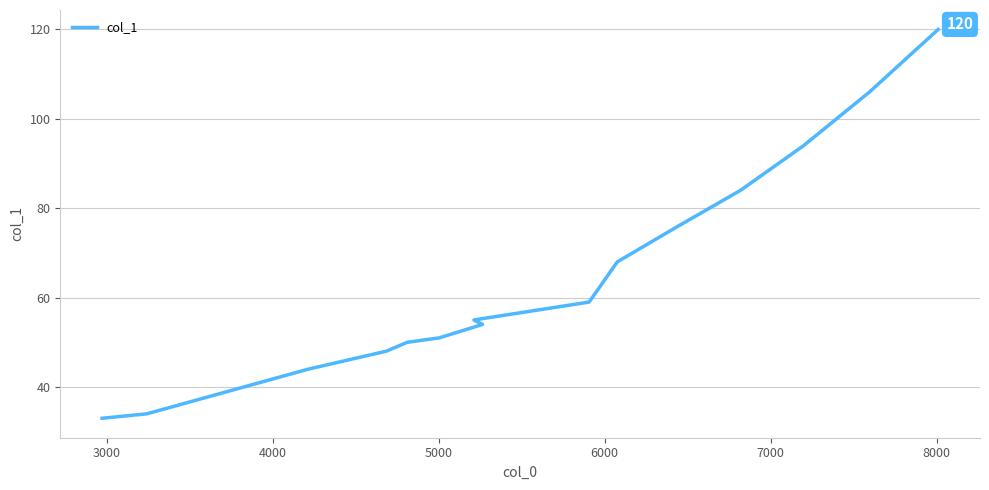

What is the difference between the maximum and minimum values?

87